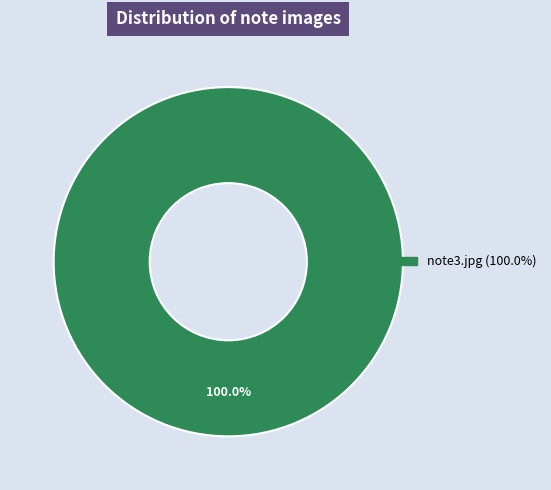

Does any single category account for the majority?

Yes